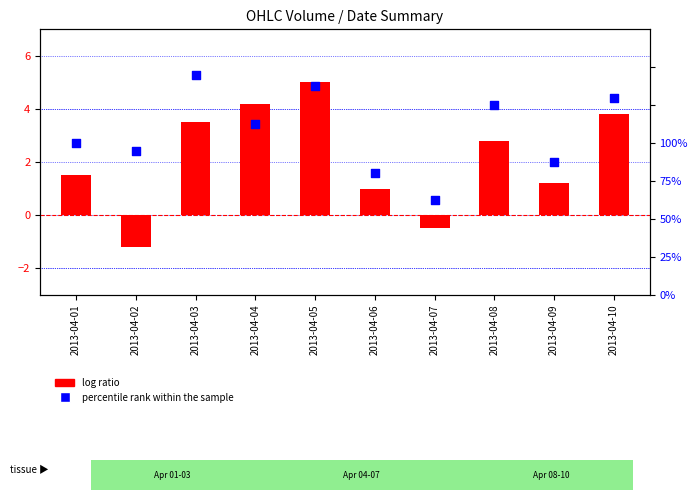

Which series has the largest Y range (max minus min)?

log ratio